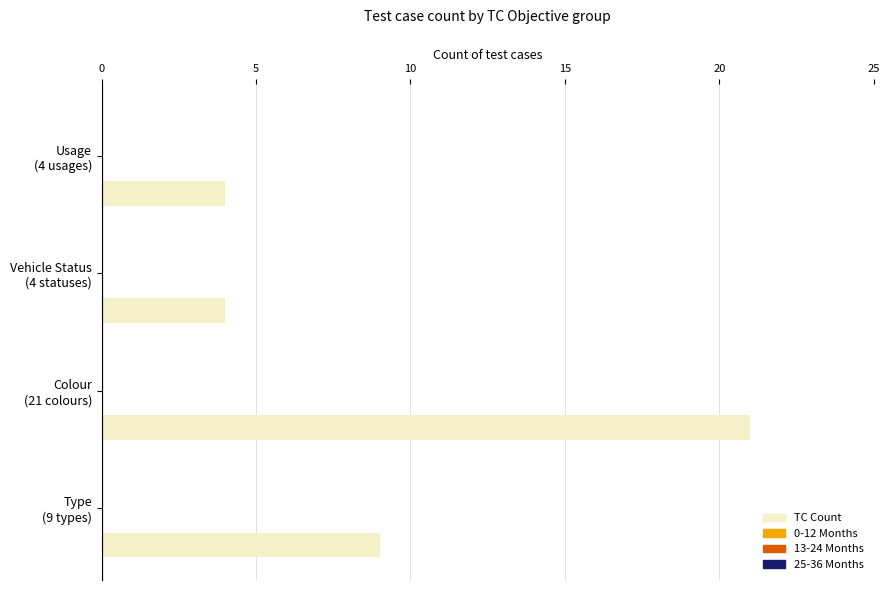

Reading top to bottom, extract all data points from this chart.

4	4	21	9